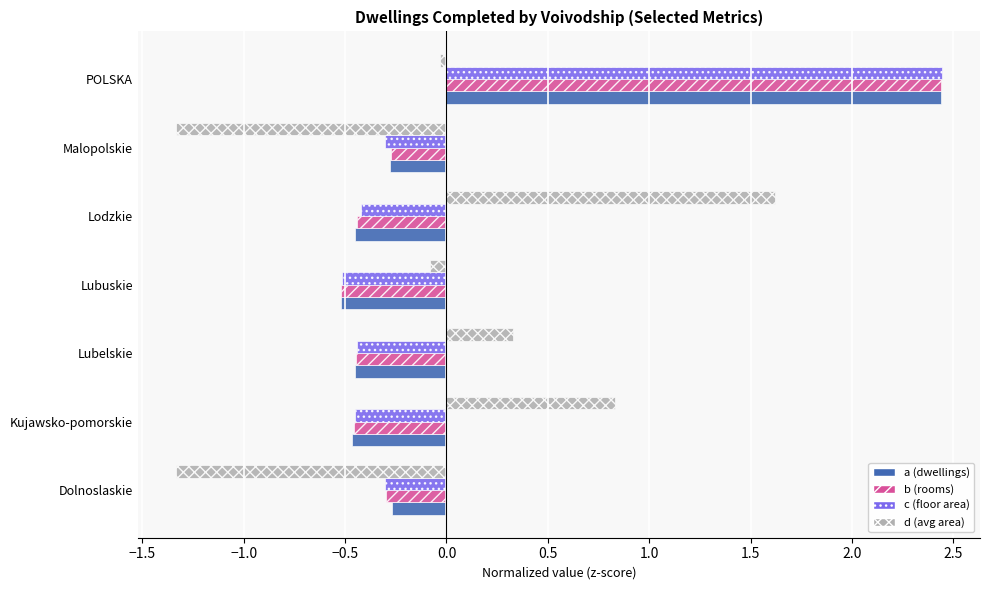

Between Kujawsko-pomorskie and Malopolskie, which series saw the biggest shift?

d (avg area)